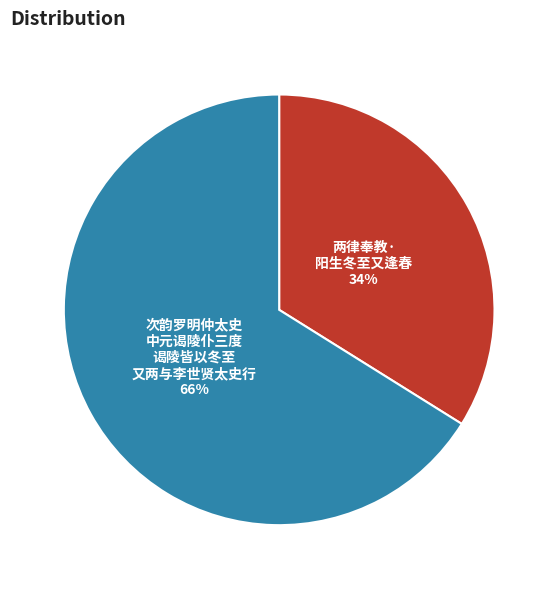

To the nearest percent, what is the difference between the largest and smallest slice percentages?

32%